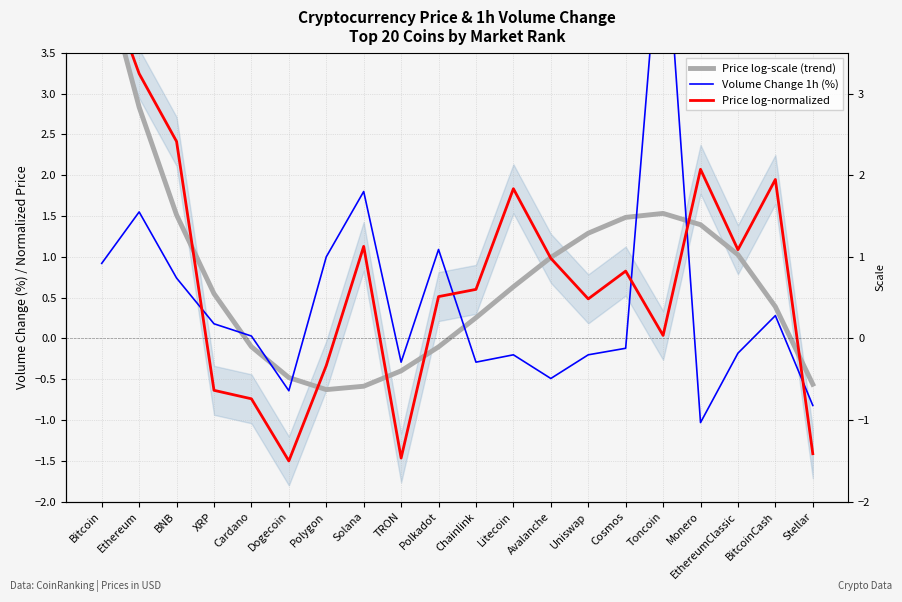

The Price log-normalized series shows 3.2 at Ethereum. True or false?

True